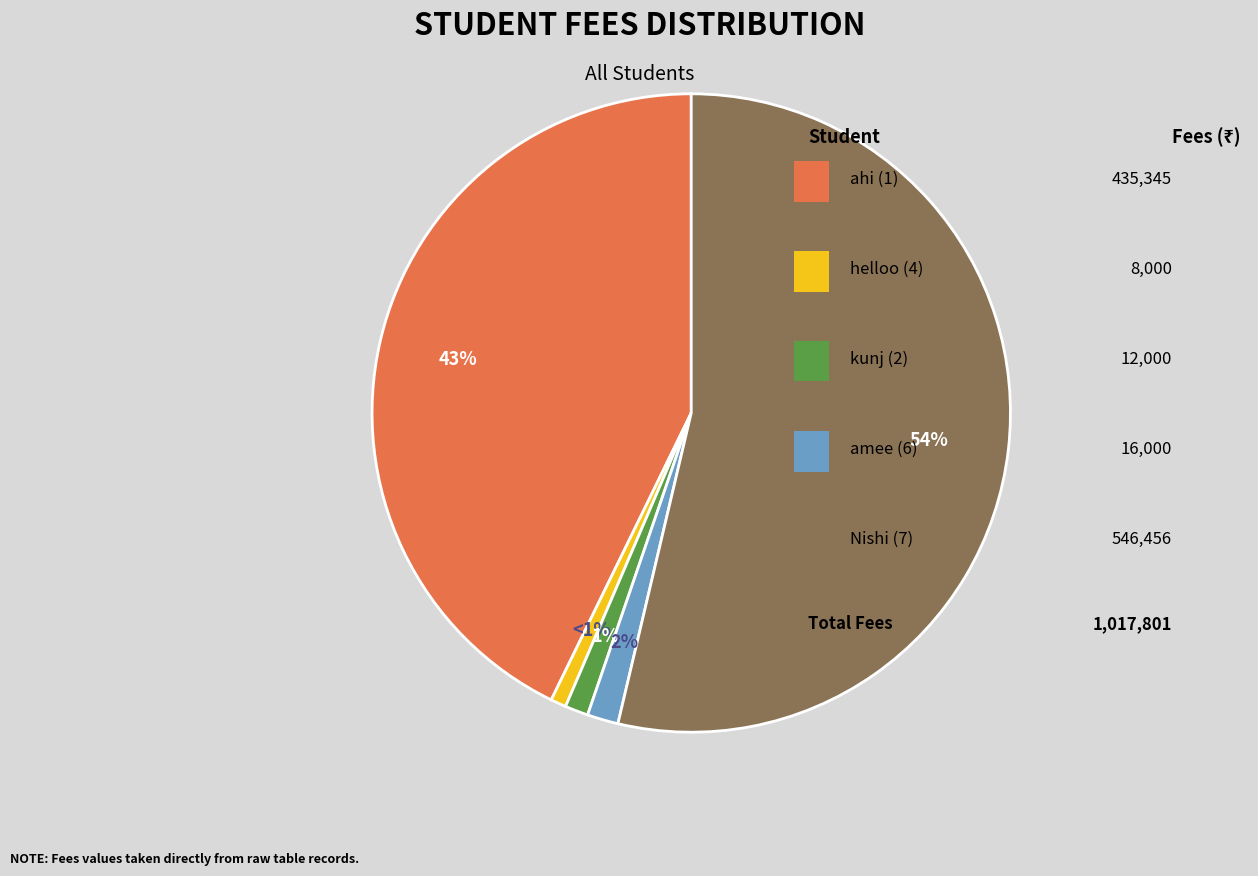

To the nearest percent, what is the average slice percentage?

20%